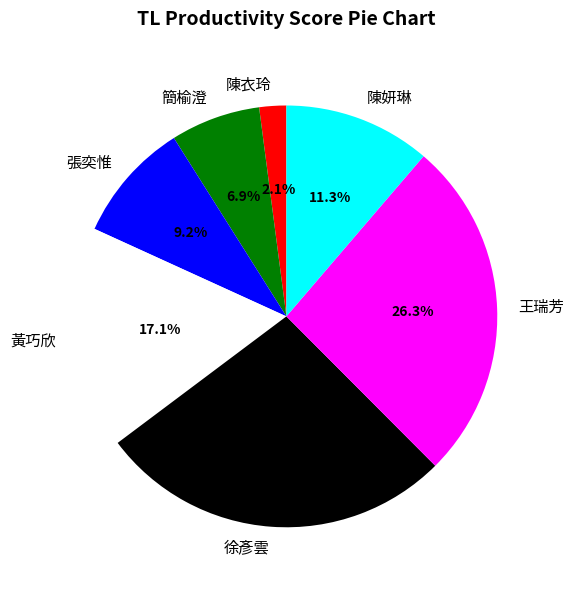

To the nearest percent, what is the average slice percentage?

14%